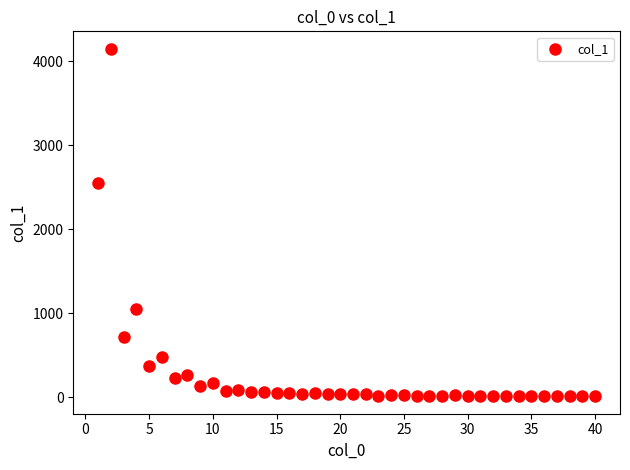

What is the range of X values (max minus min)?

39